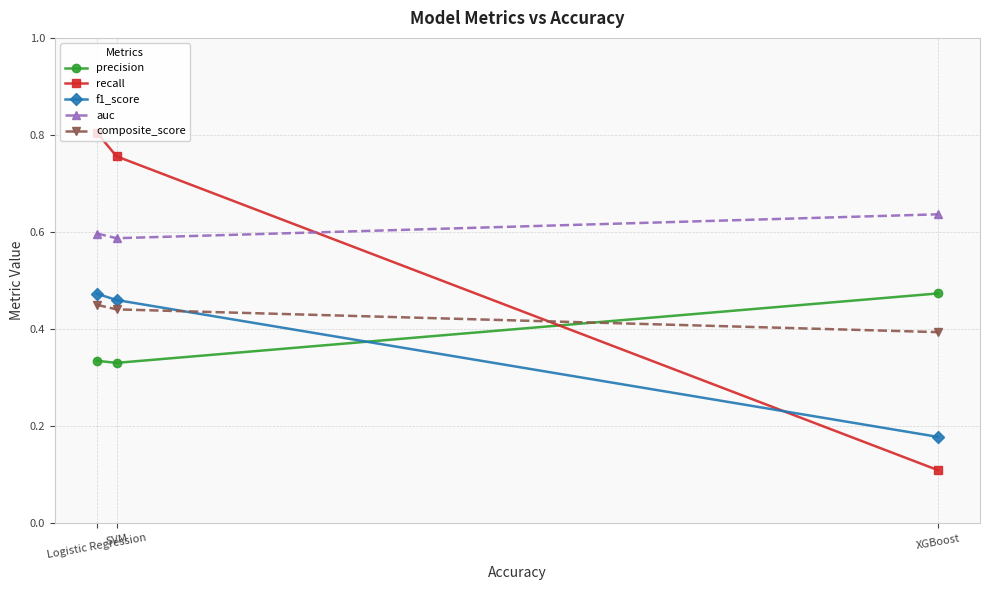

How many f1_score values are between 0 and 1?

3